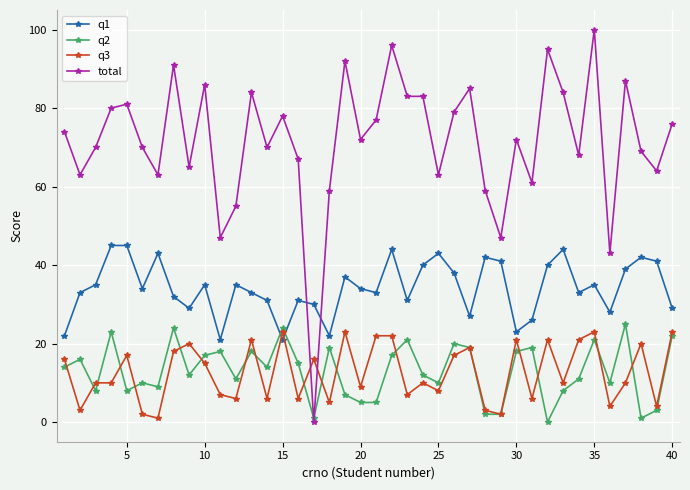

What is the maximum value for total?

100